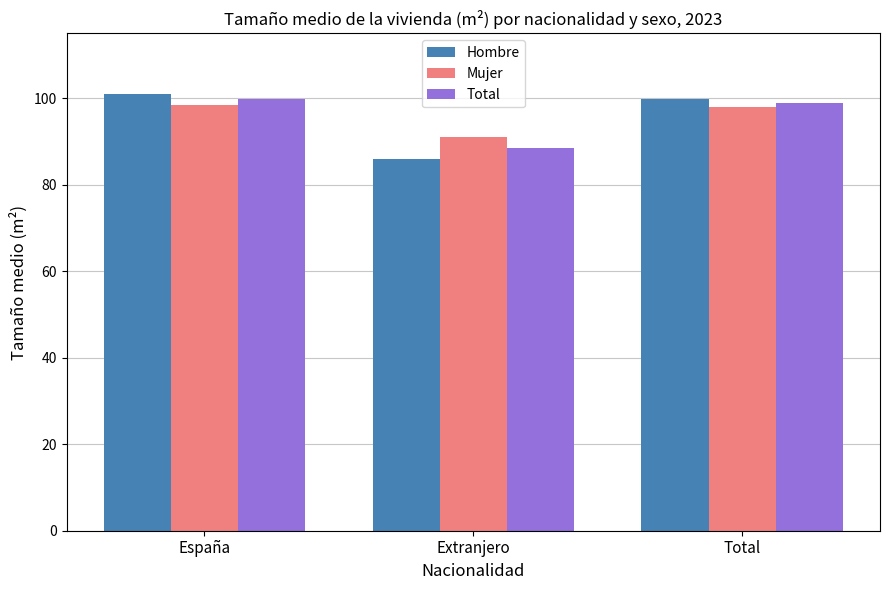

What is the difference between the highest and lowest values at Extranjero?

5.1